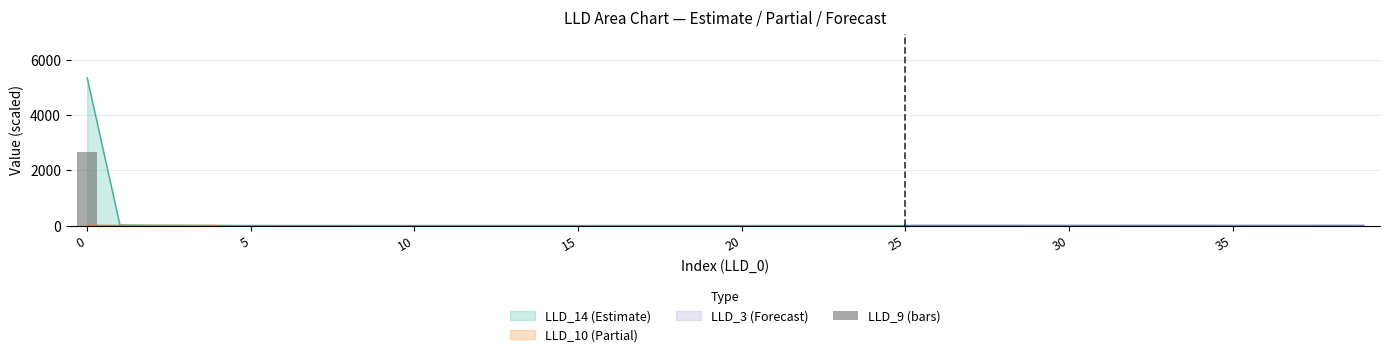

Reading right to left, extract all data points from this chart.

0.1	0.1	0.1	0.1	0.1	0.1	0.1	0.1	0.1	0.1	0.1	0.1	0.1	0.1	0.1	0.1	0.1	0.1	0.0	0.0	0.0	0.0	0.0	0.0	0.0	0.0	0.0	0.0	0.0	0.0	0.0	0.1	0.2	0.4	0.8	1.5	2.8	3.9	8.6	2675.9